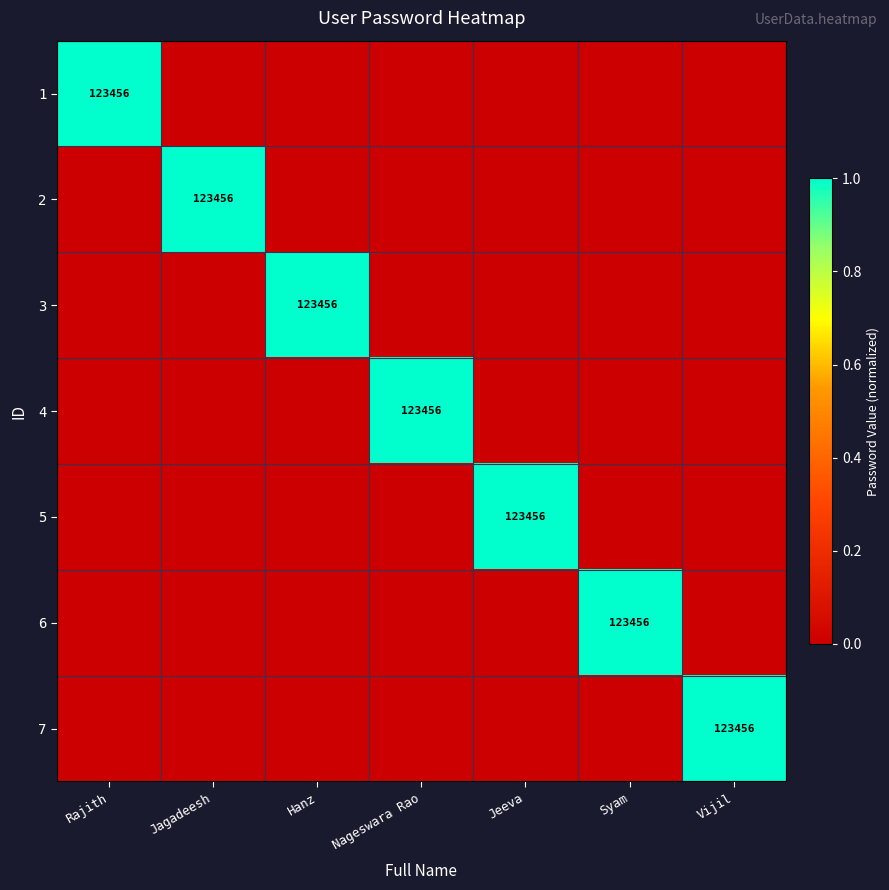

The value of 5 at Jeeva is 123456. True or false?

True